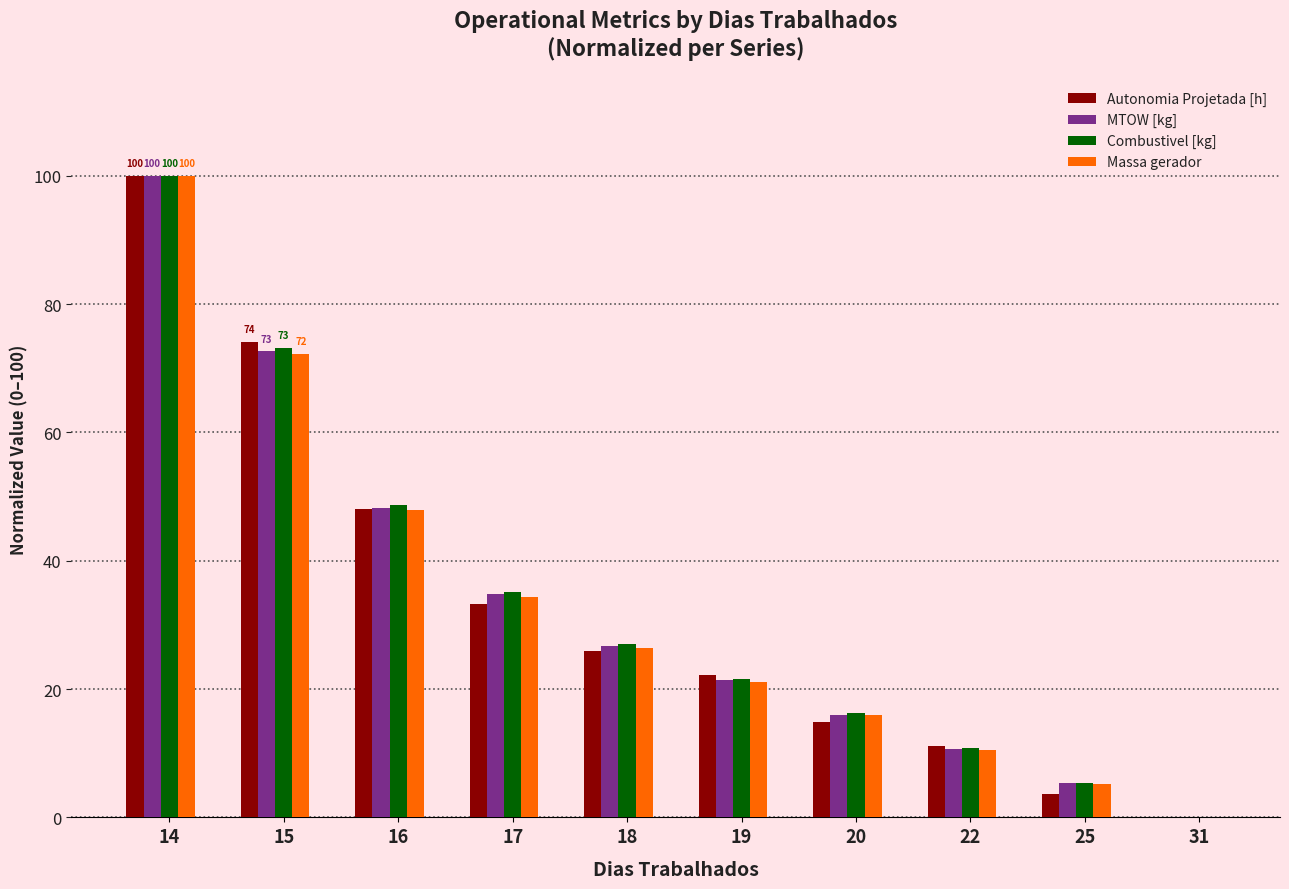

Reading left to right, what are all the values shown in this chart?

Autonomia Projetada [h]: 14=100.0	15=74.1	16=48.1	17=33.3	18=25.9	19=22.2	20=14.8	22=11.1	25=3.7	31=0.0
MTOW [kg]: 14=100.0	15=72.6	16=48.2	17=34.8	18=26.7	19=21.3	20=16.0	22=10.7	25=5.3	31=0.0
Combustivel [kg]: 14=100.0	15=73.2	16=48.7	17=35.1	18=27.1	19=21.6	20=16.2	22=10.8	25=5.4	31=0.0
Massa gerador: 14=100.0	15=72.3	16=47.9	17=34.3	18=26.4	19=21.1	20=15.9	22=10.5	25=5.2	31=0.0